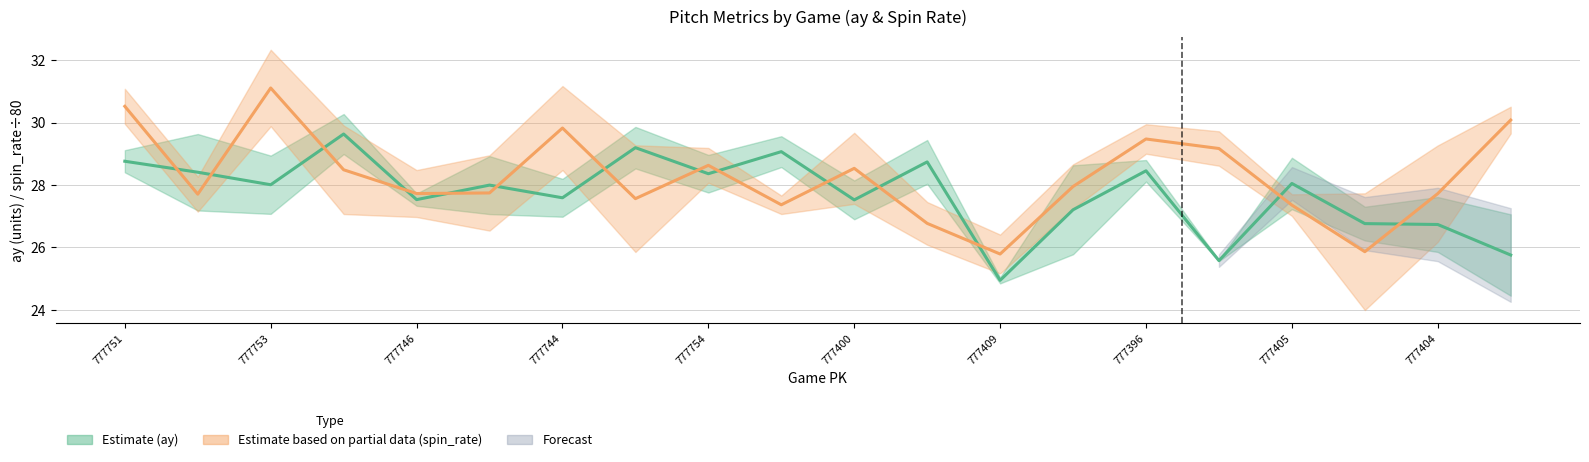

What is the label of the 2nd point from the left?

777753